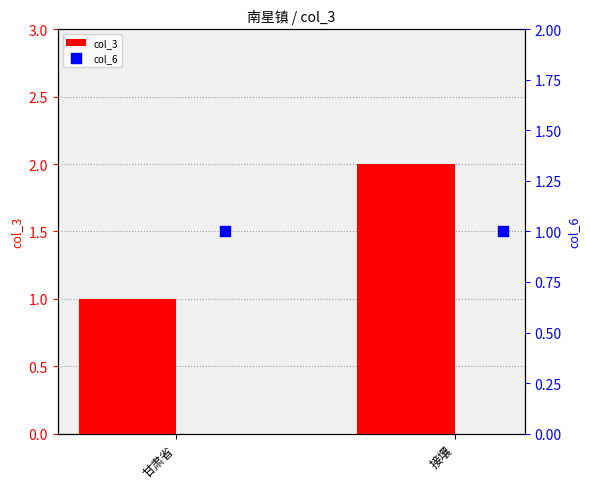

What is the sum of all col_3 values?

3